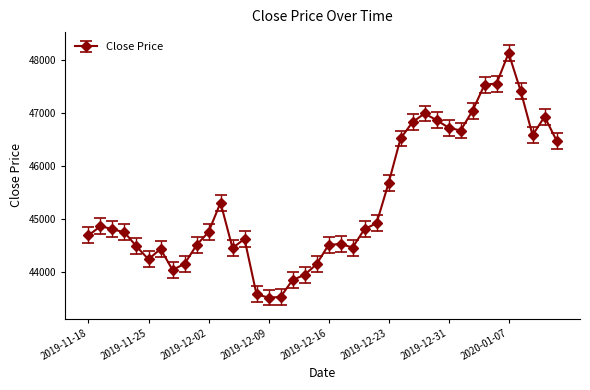

True or false: the data has more than 0 interior local peaks.

True